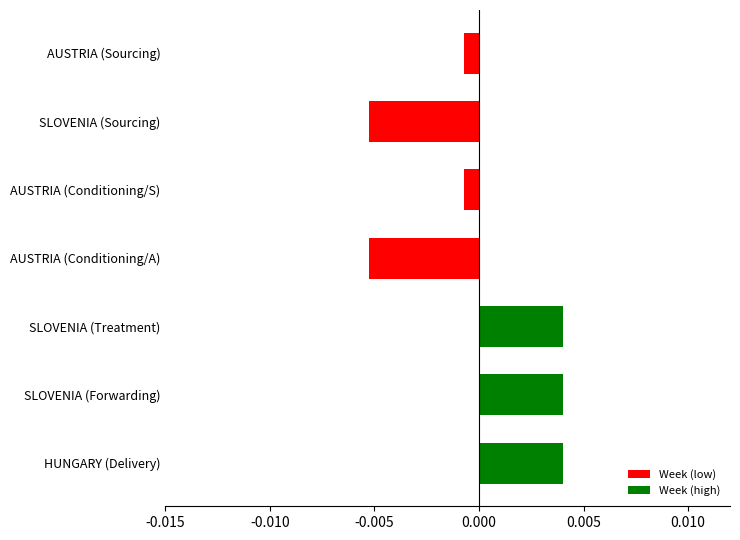

What position from the bottom is SLOVENIA (Sourcing)?

6